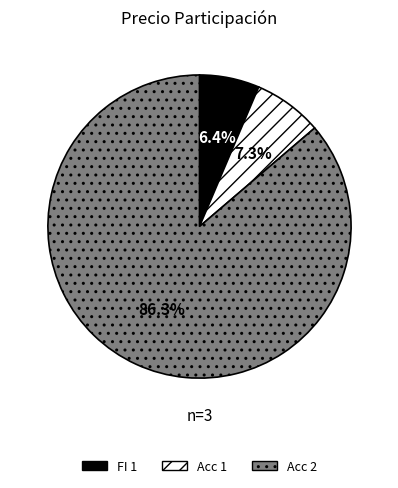

To the nearest percent, what is the combined percentage of FI 1 and Acc 2?

93%